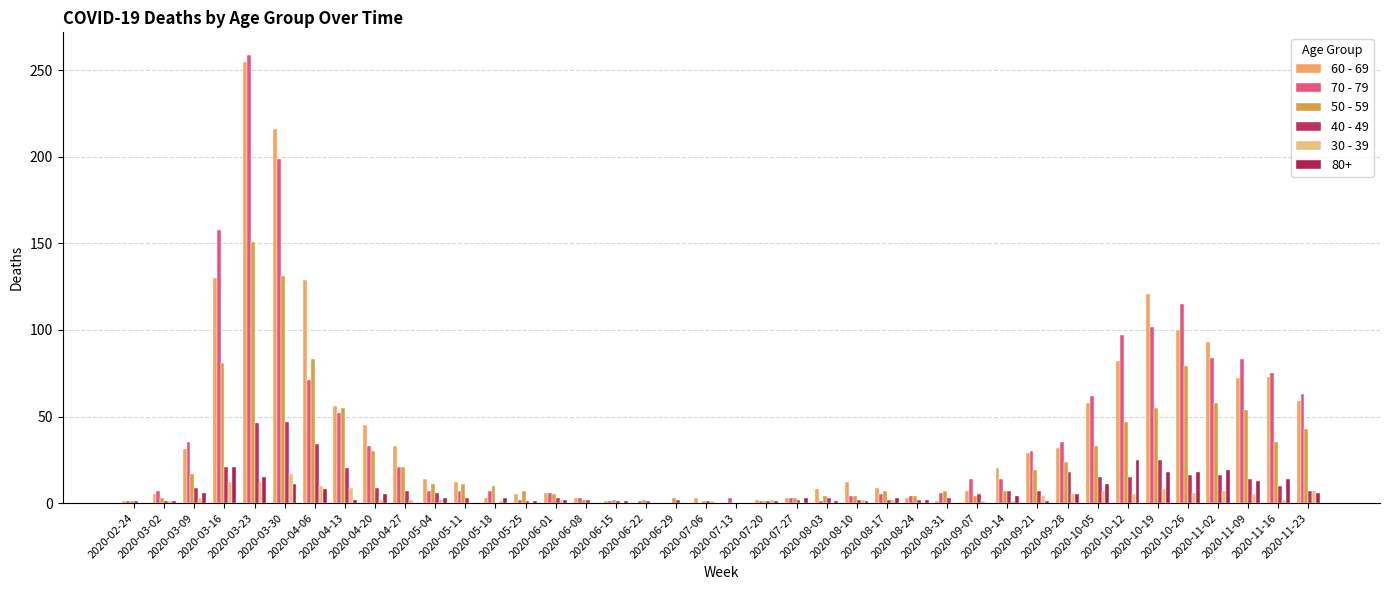

Which series changed the most between 2020-08-10 and 2020-11-16?

70 - 79